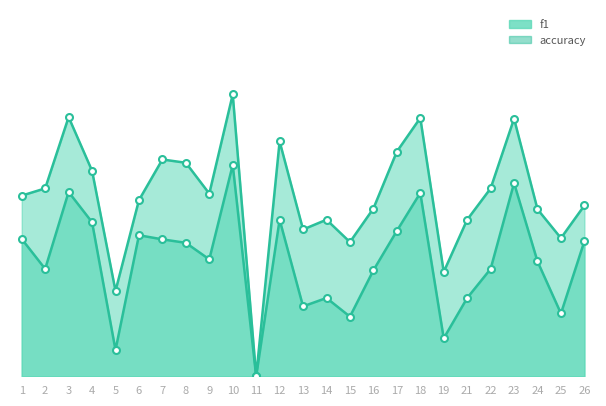

What is the highest value of the accuracy series?

0.6